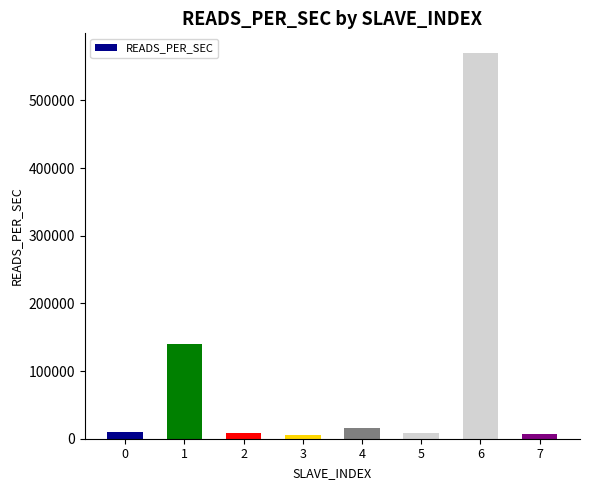

How many bars are there in total?

8